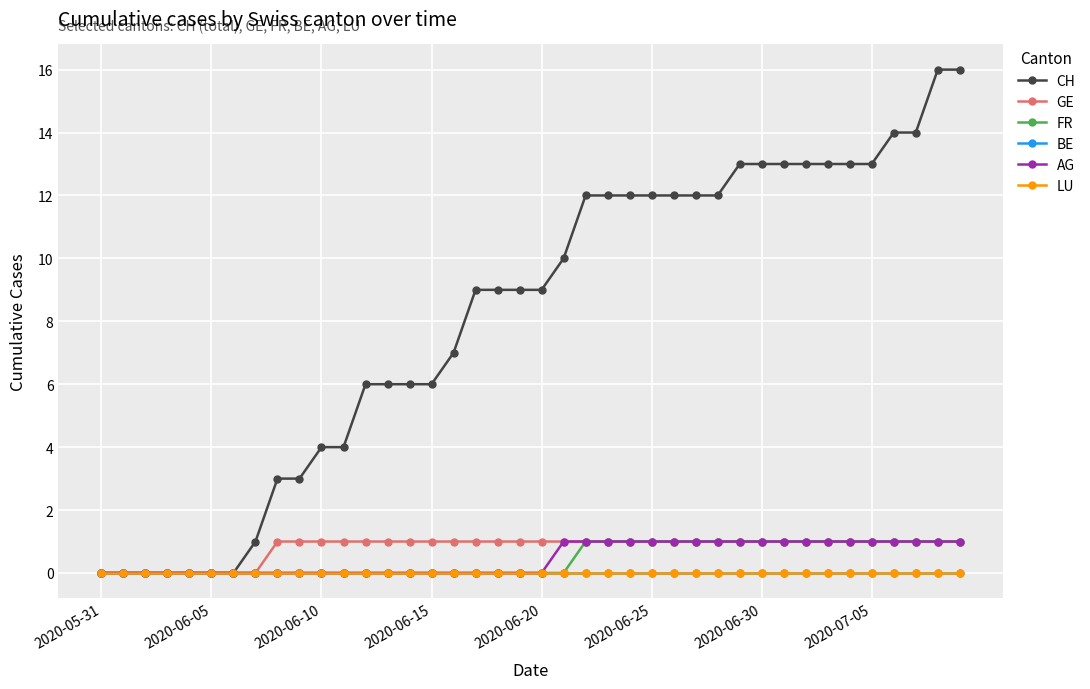

What are all the series names shown in the legend?

CH, GE, FR, BE, AG, LU